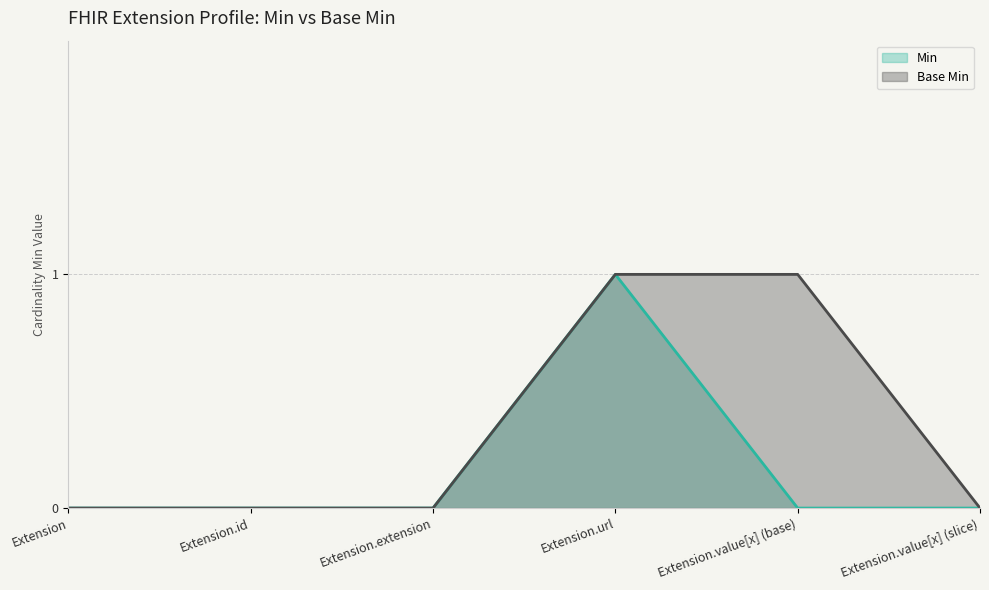

What are all the series names shown in the legend?

Min, Base Min